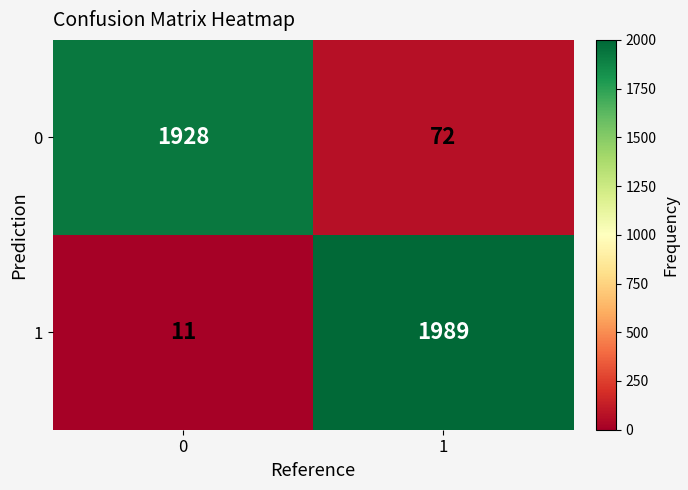

What value does the 0 series have at 0, to the nearest 50?

1950